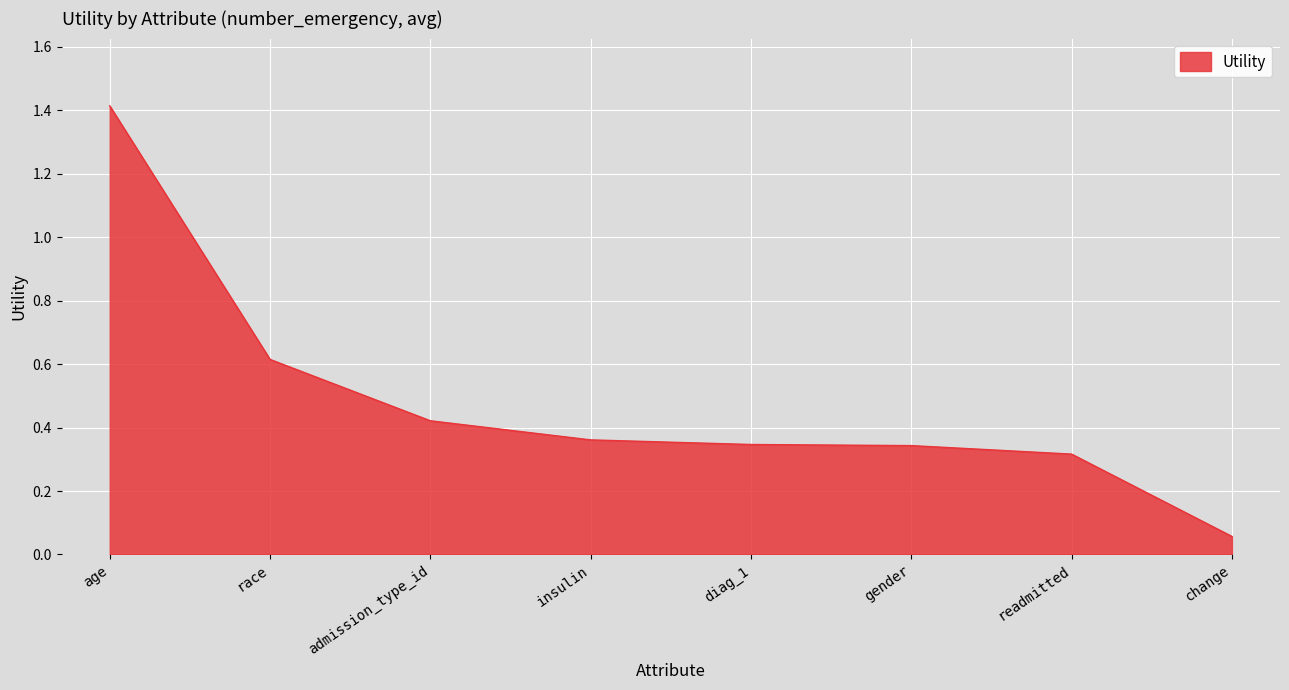

True or false: the data shows 0.9 at age.

False